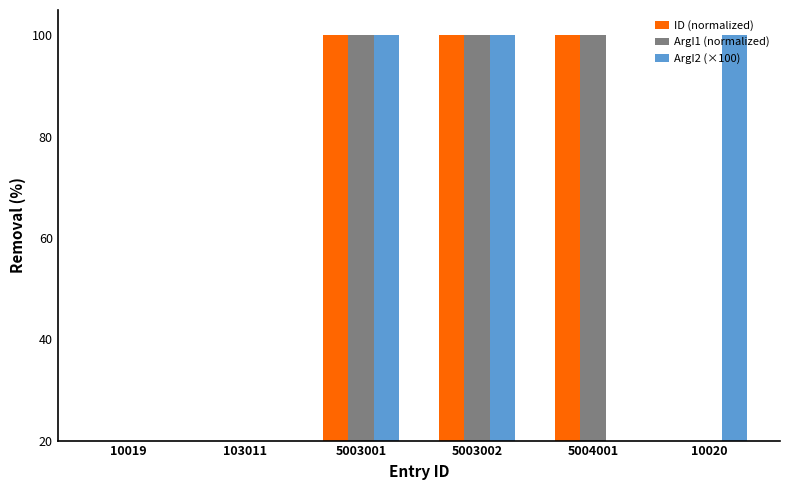

What are all the series names shown in the legend?

ID (normalized), ArgI1 (normalized), ArgI2 (×100)